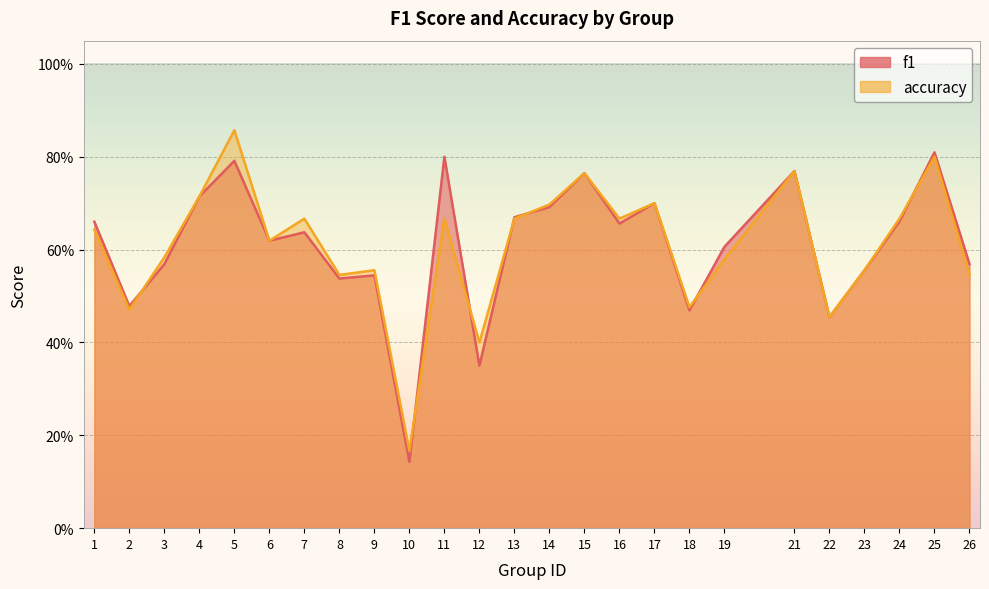

What are all the series names shown in the legend?

f1, accuracy